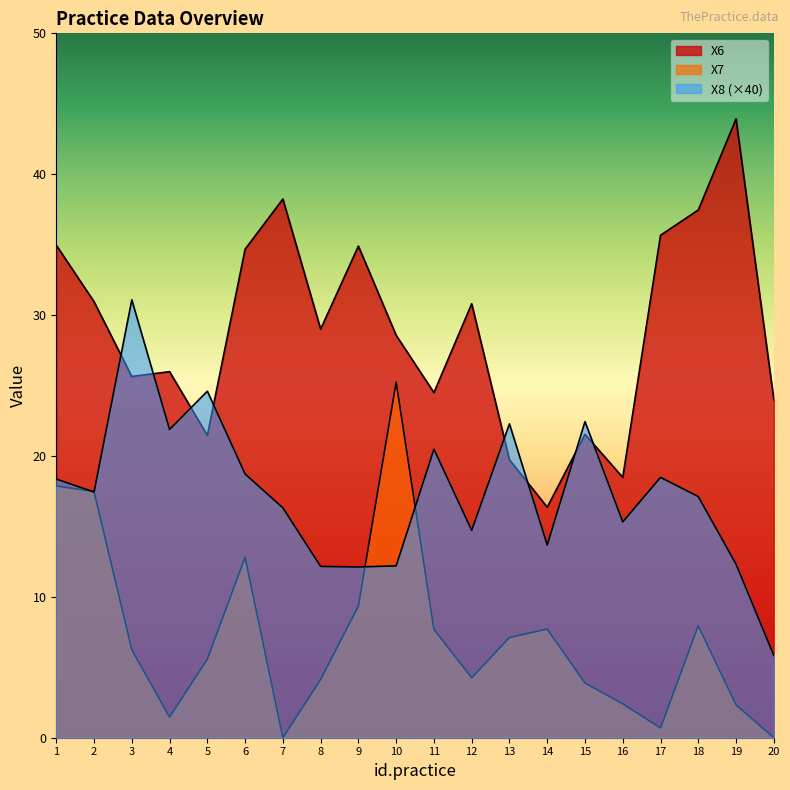

What is the total value across all series at 14?

37.8